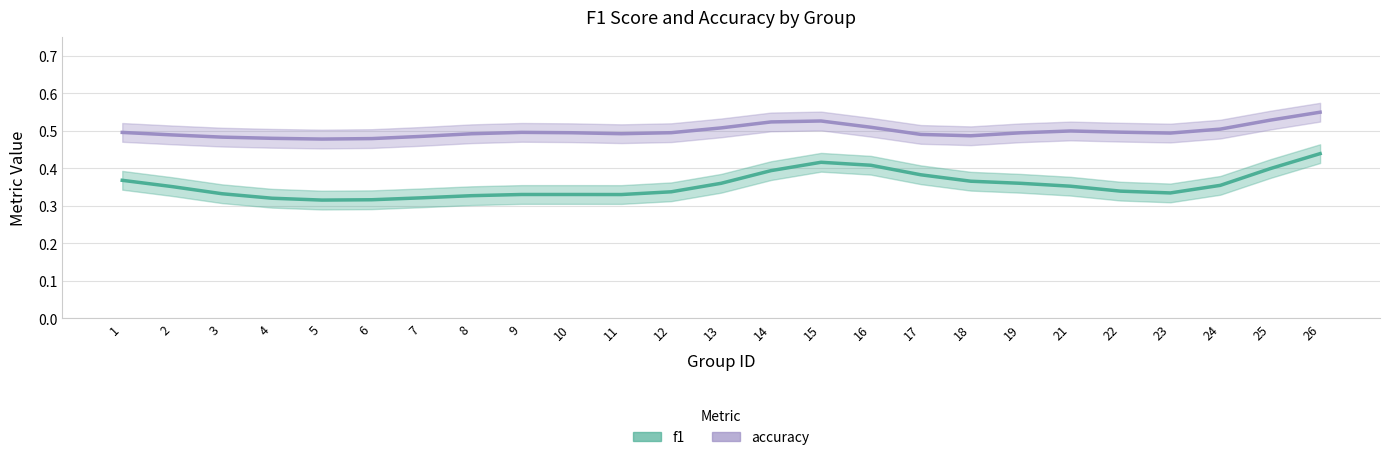

True or false: f1 has more than 0 interior local peaks.

True